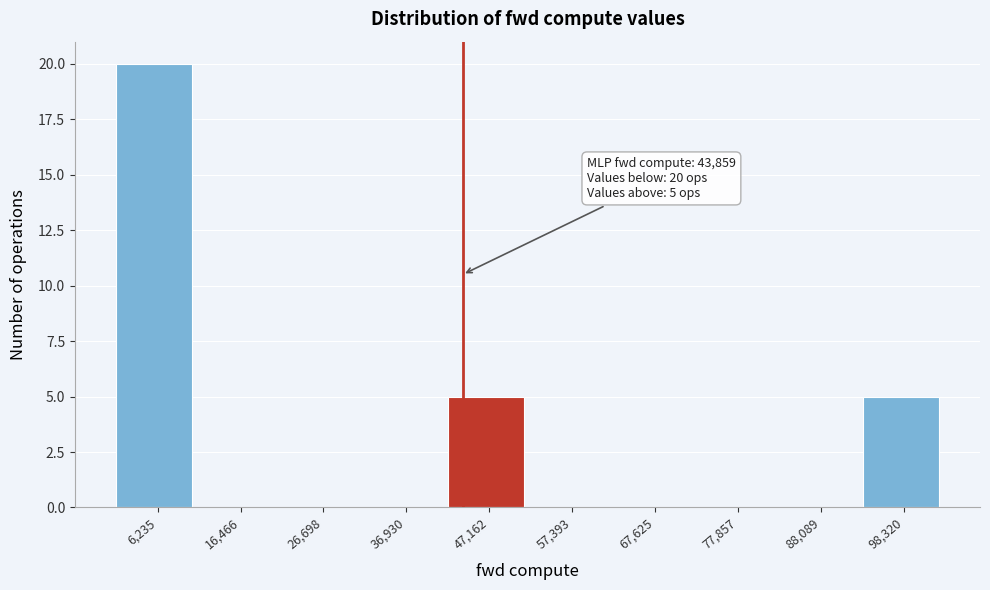

Which range on the x-axis has the tallest bar?

2000 to 12000